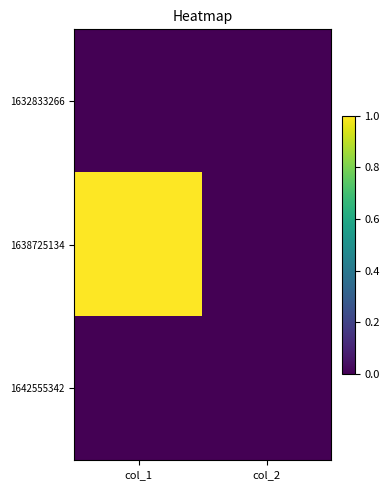

List the series in order of their peak value, highest first.

1638725134, 1632833266, 1642555342